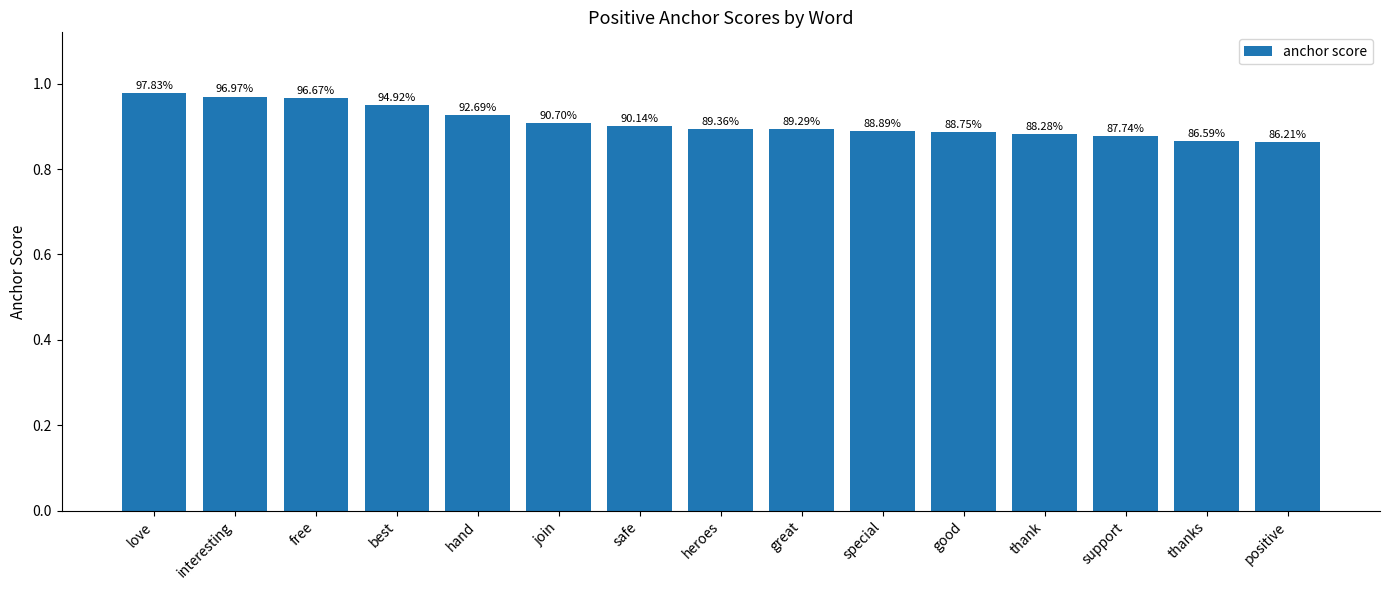

Does the chart contain any negative values?

No